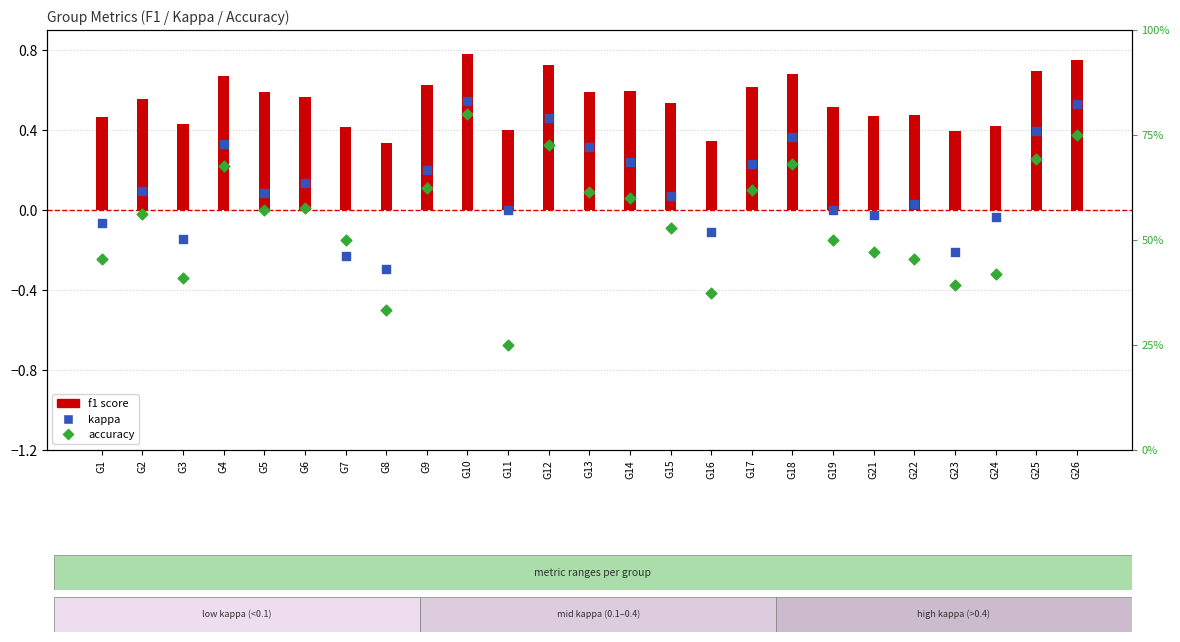

What is the total value across all series at G17?

1.5